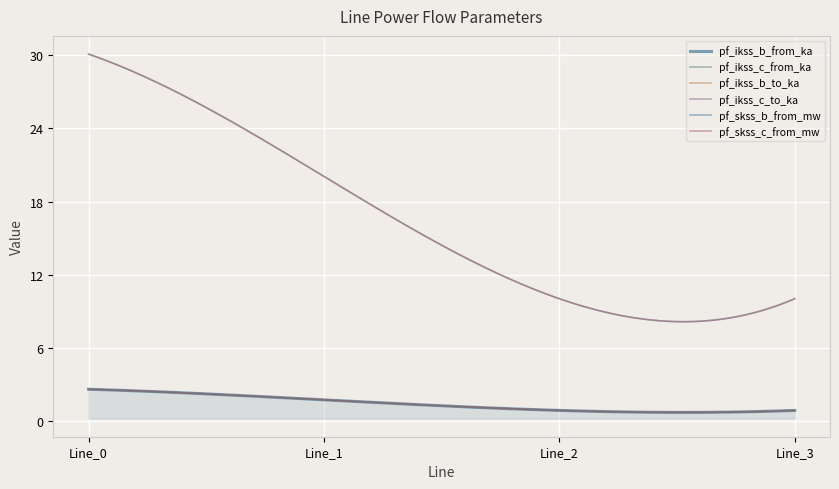

Rank the series at Line_1 from lowest to highest value.

pf_ikss_c_from_ka, pf_ikss_c_to_ka, pf_ikss_b_to_ka, pf_ikss_b_from_ka, pf_skss_c_from_mw, pf_skss_b_from_mw